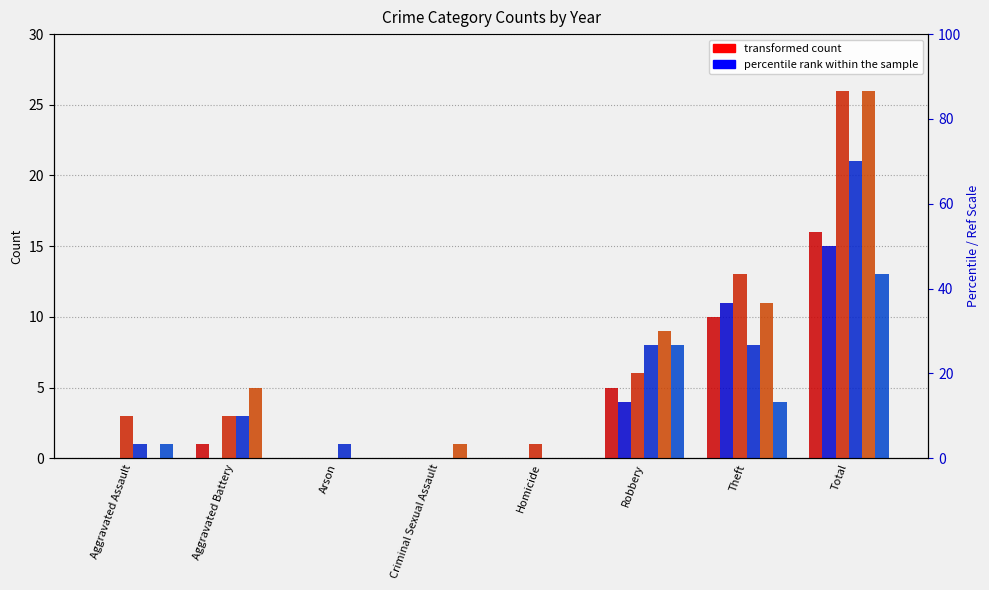

The value of 2019 at Robbery is 6. True or false?

True